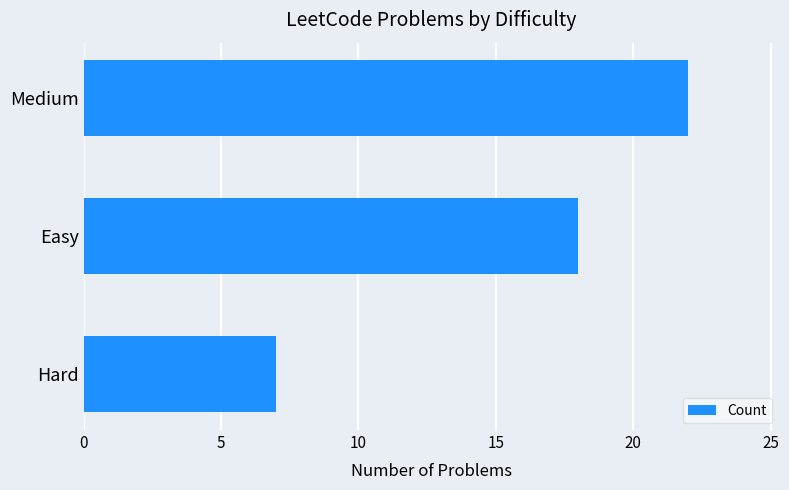

Reading top to bottom, what are all the values shown in this chart?

Medium=22	Easy=18	Hard=7